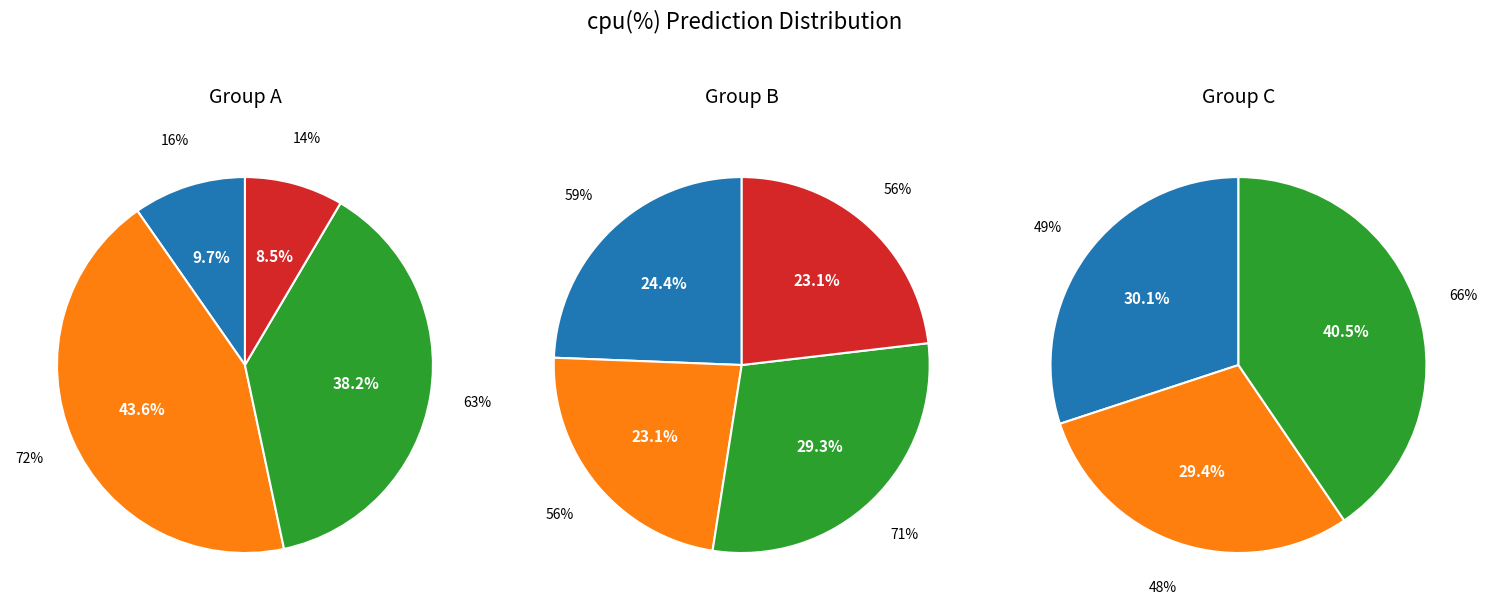

Is it true that 56 is 2% of the pie?

False